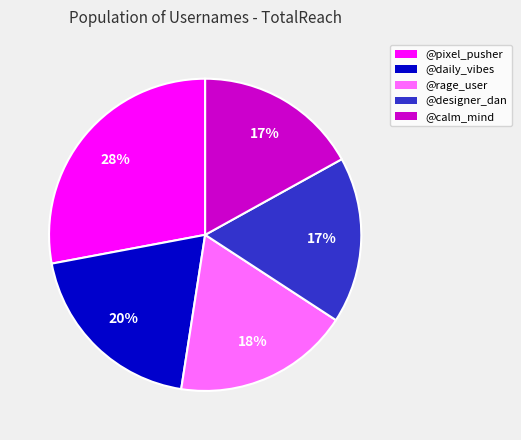

To the nearest percent, what percentage of the pie is @pixel_pusher?

28%